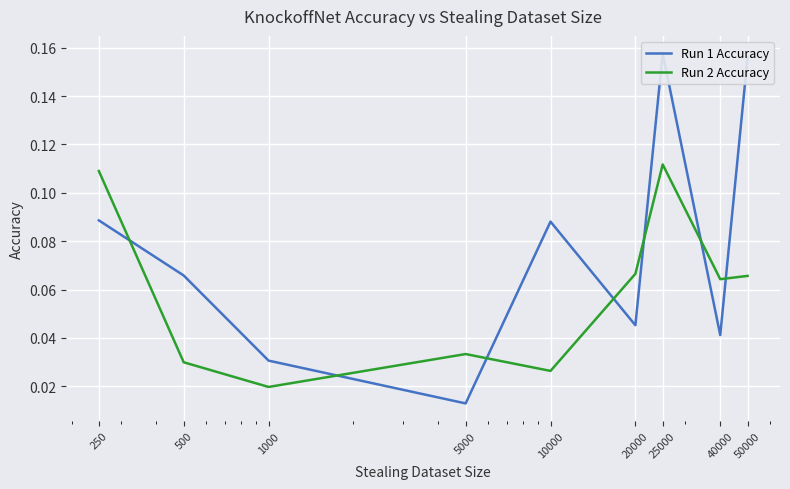

At which label does Run 1 Accuracy reach its minimum?

5000